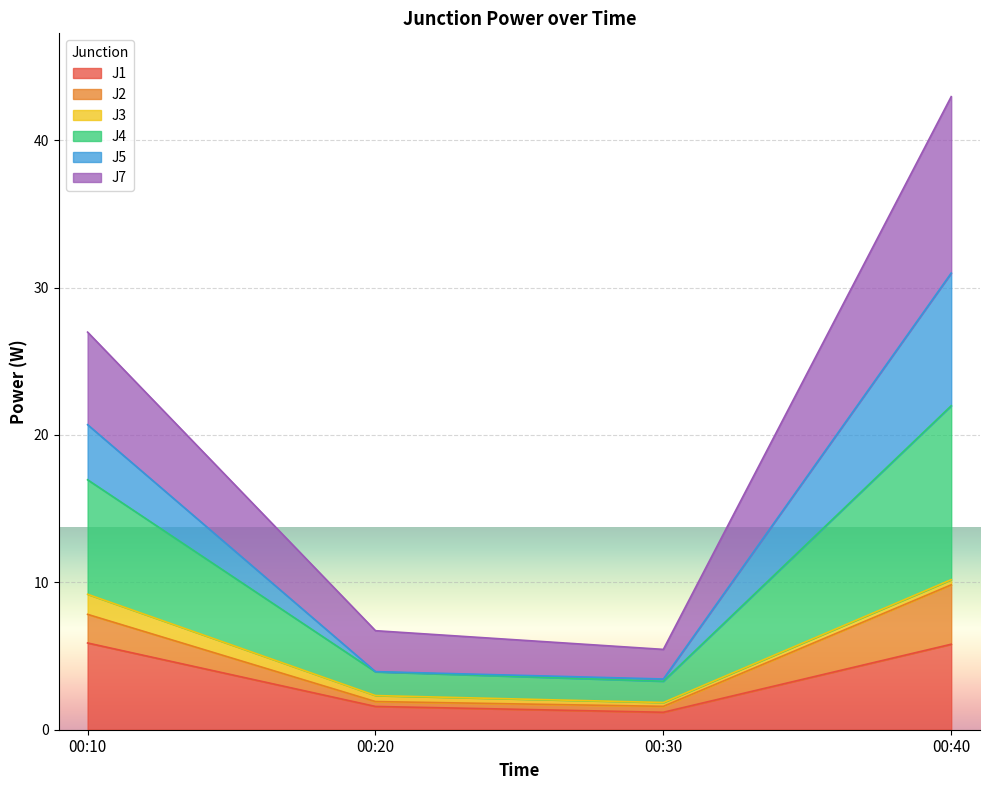

What is the lowest value of the J1 series?

1.2